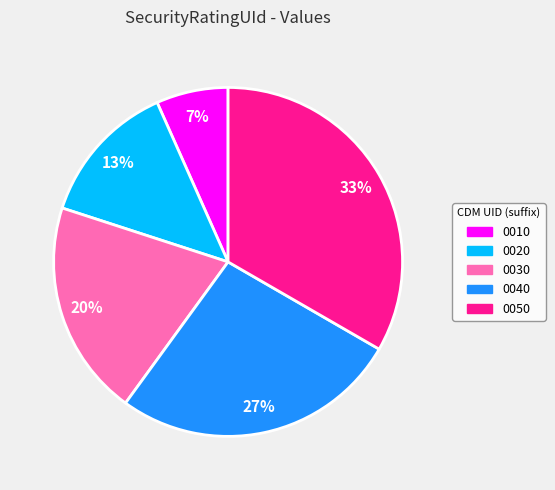

Is it true that 0010 is 12% of the pie?

False